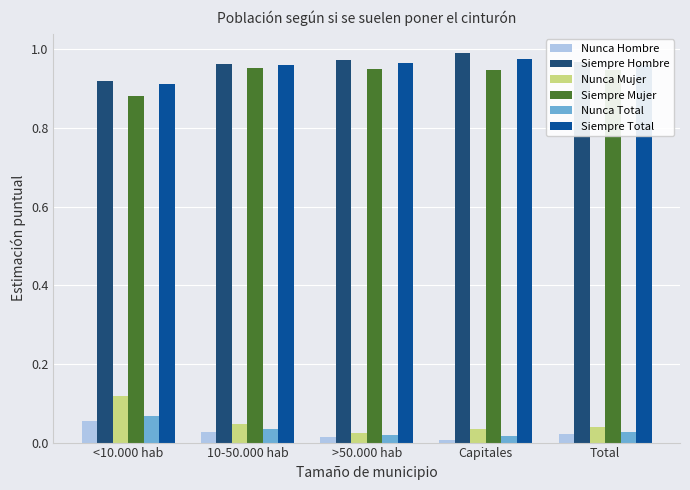

At which label does Siempre Total reach its minimum?

<10.000 hab